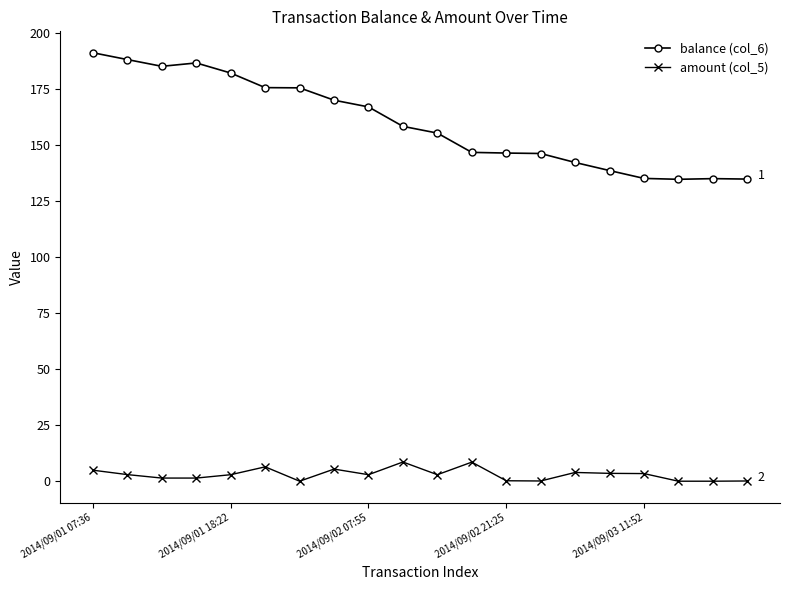

True or false: balance (col_6) and amount (col_5) intersect in this chart.

False